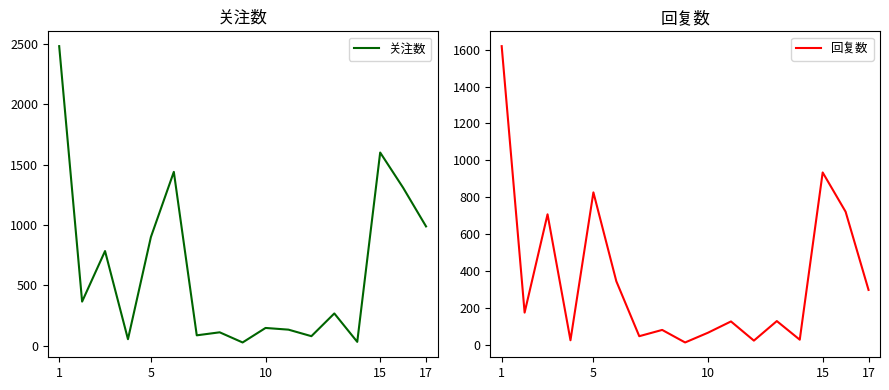

What is the approximate value of 回复数 at 10?

65